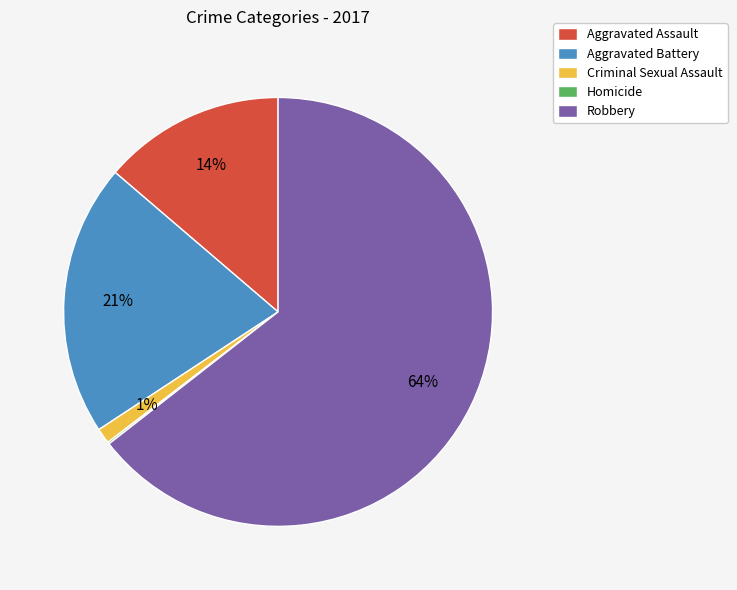

Is it true that Aggravated Battery is 21% of the pie?

True